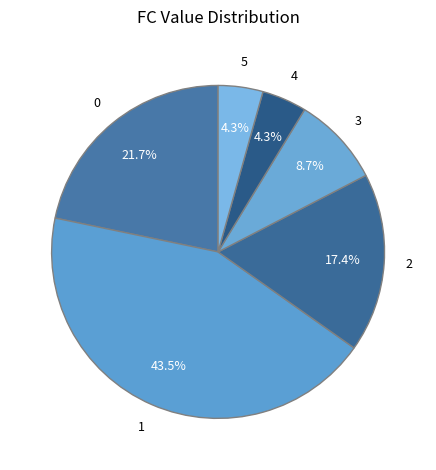

Count the number of slices in the pie.

6